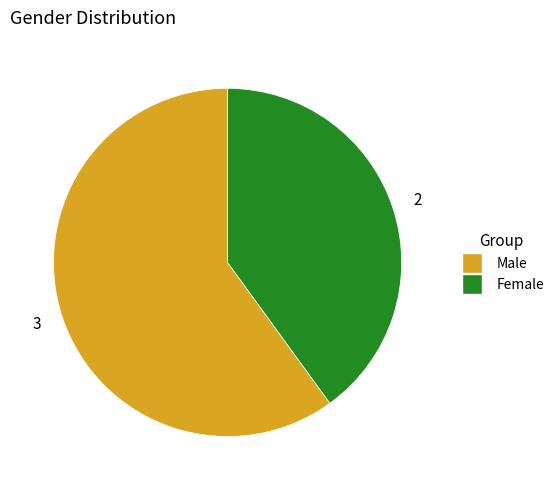

Is there any slice that represents more than half of the pie?

Yes